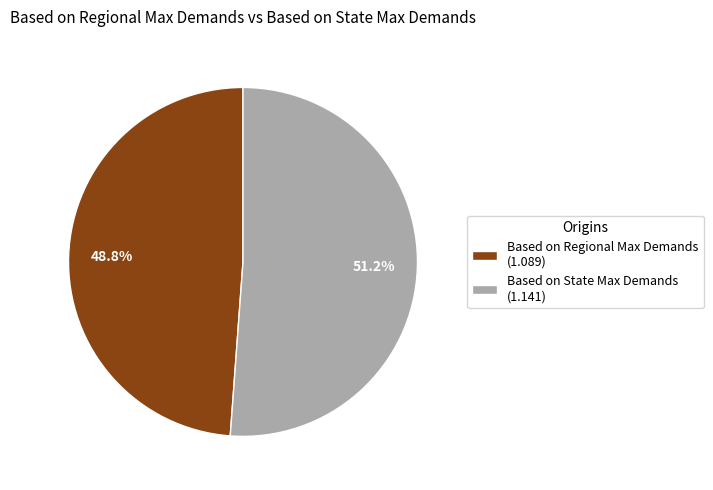

True or false: Based on Regional Max Demands accounts for 49% of the total.

True